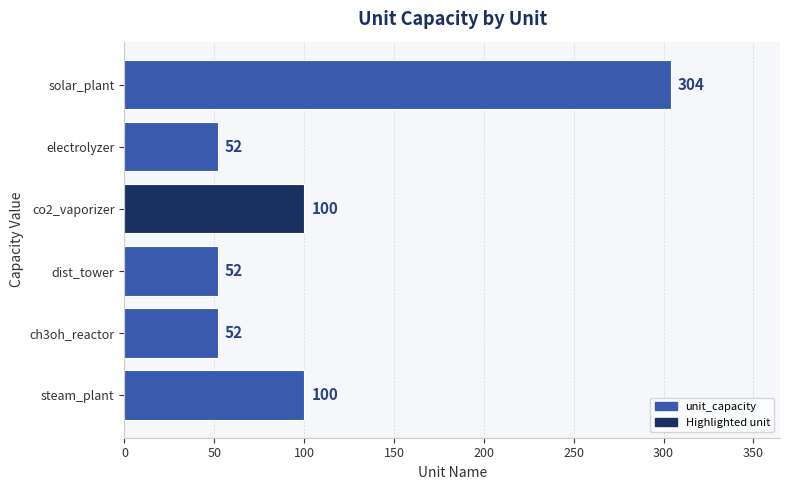

Count the number of data series in this chart.

1